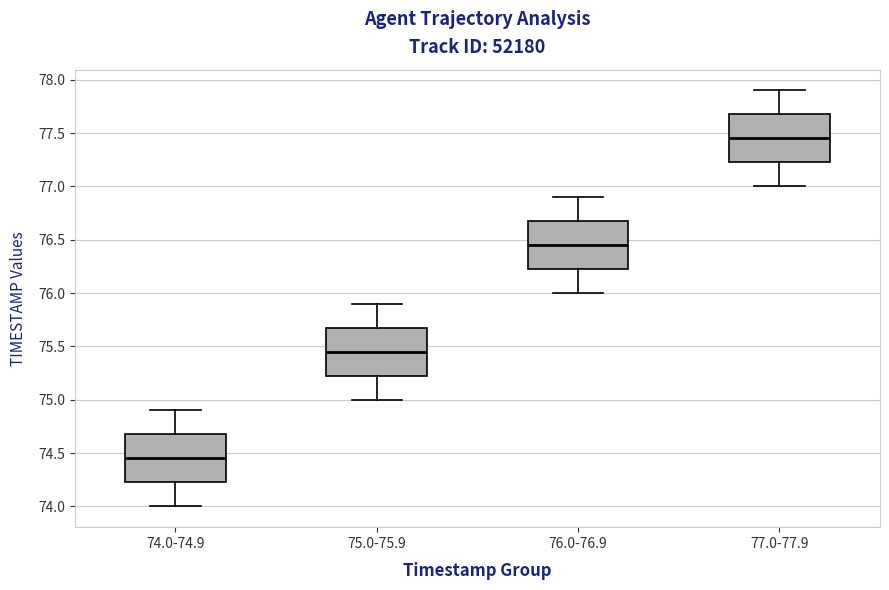

Which box's median line is the lowest?

74.0-74.9